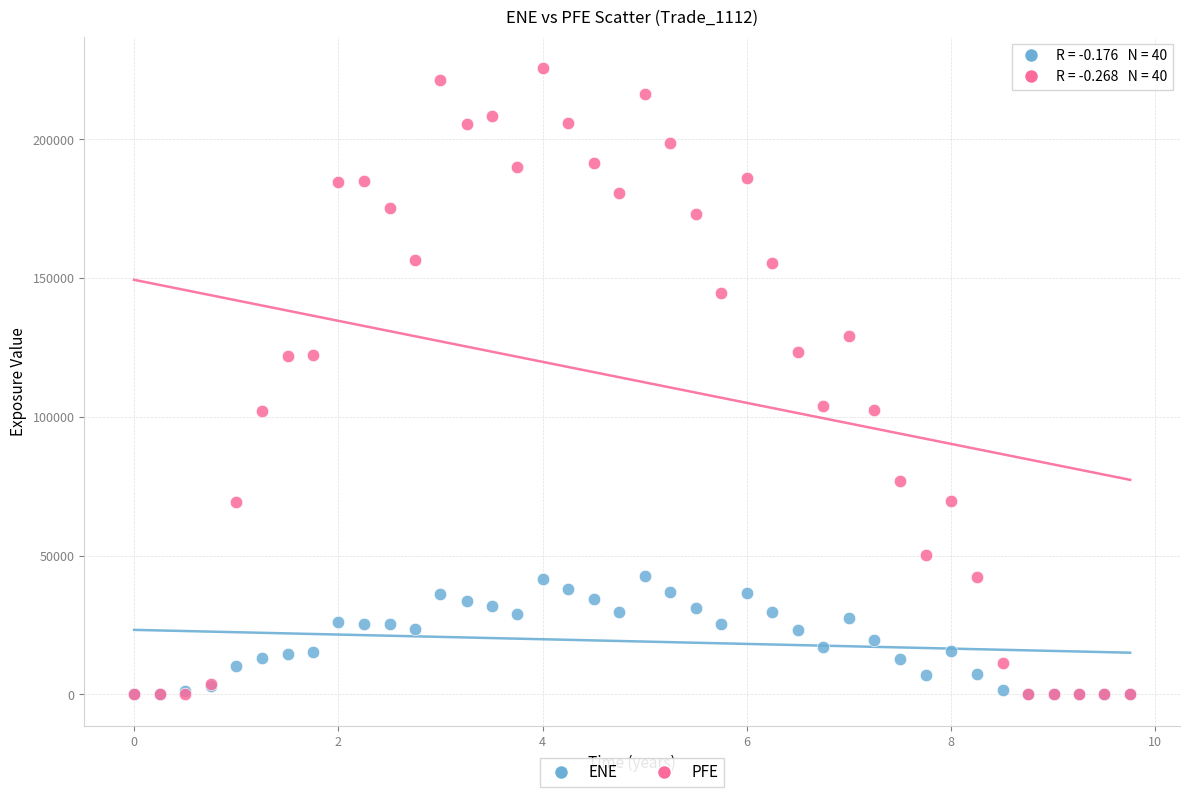

Which series has the widest spread of Y values?

PFE